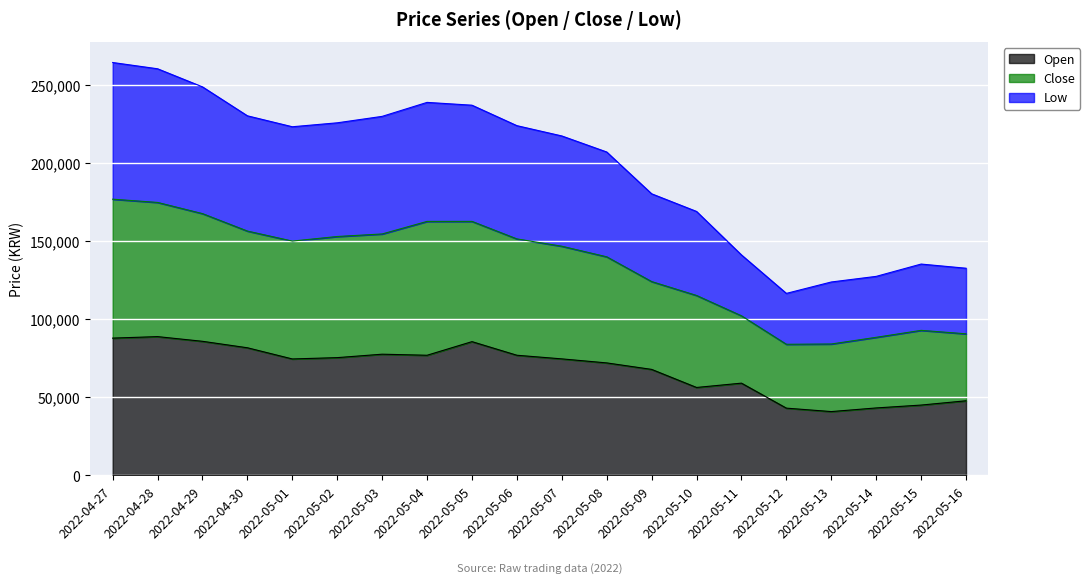

How many lines are shown in the chart?

3